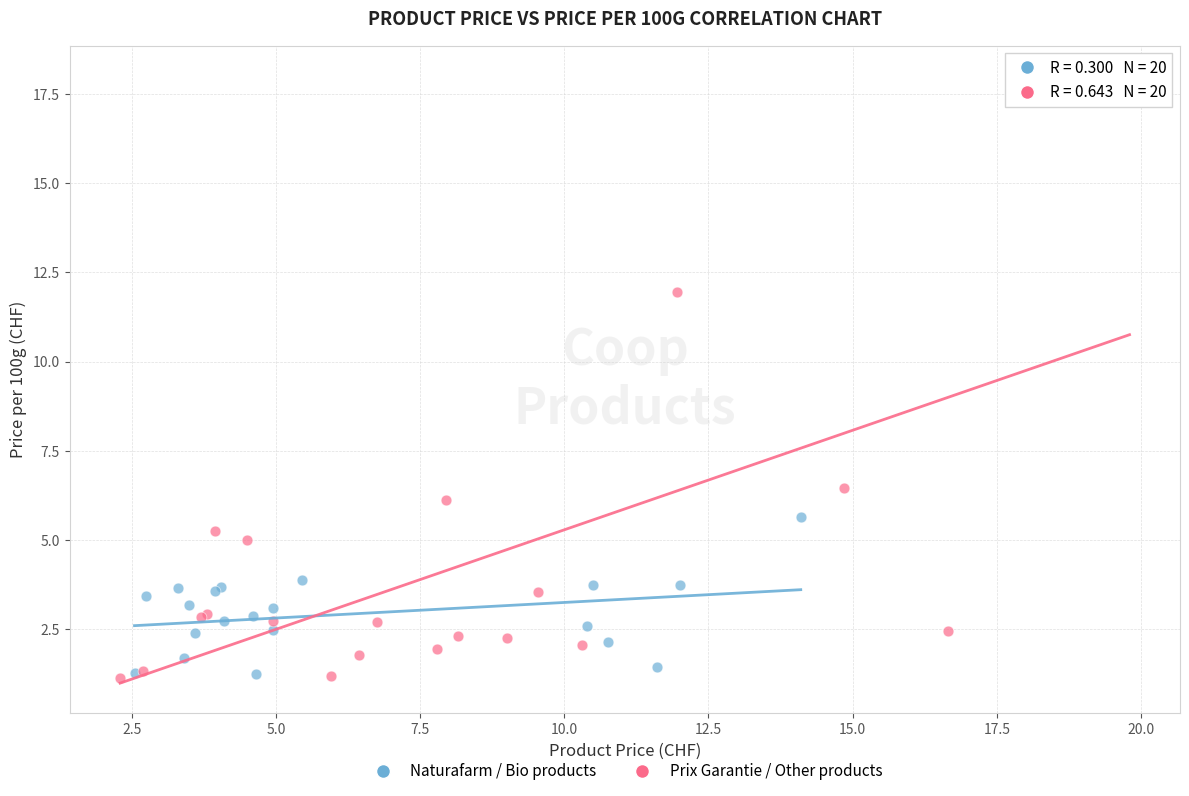

Which series reaches the maximum Y coordinate?

Prix Garantie / Other products